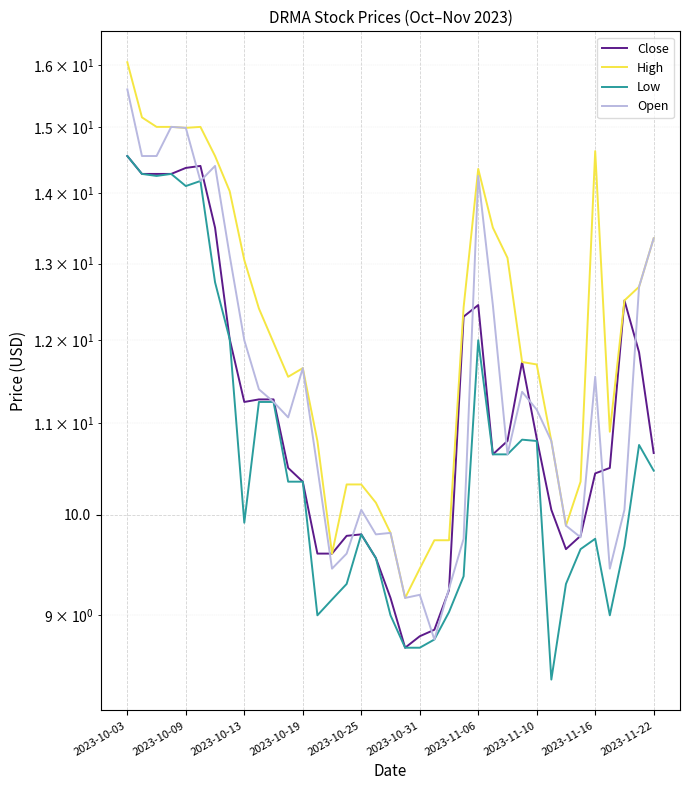

List the series in order of their peak value, highest first.

High, Open, Close, Low